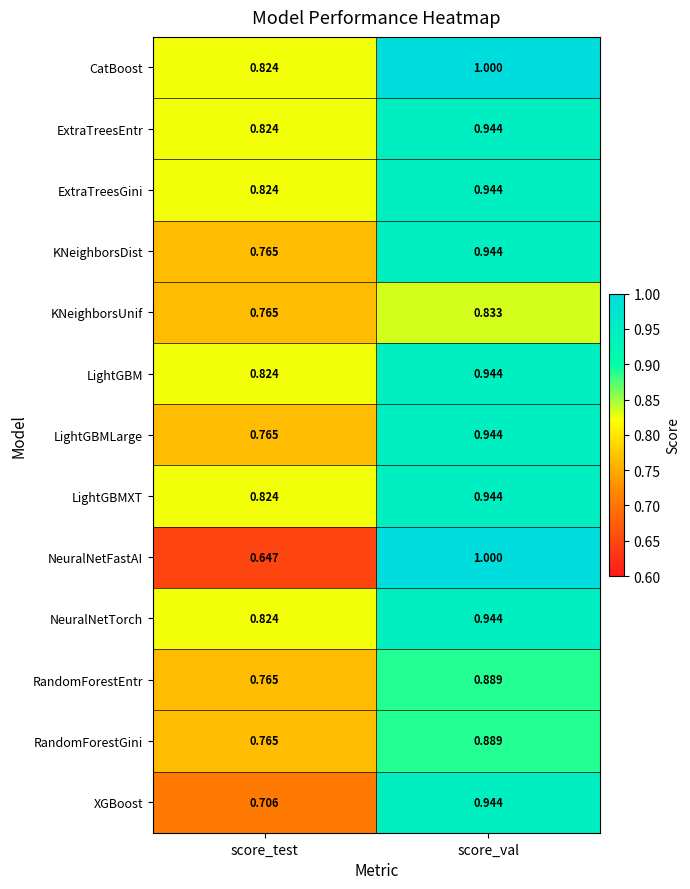

Where is KNeighborsUnif nearest to the value 0?

score_test